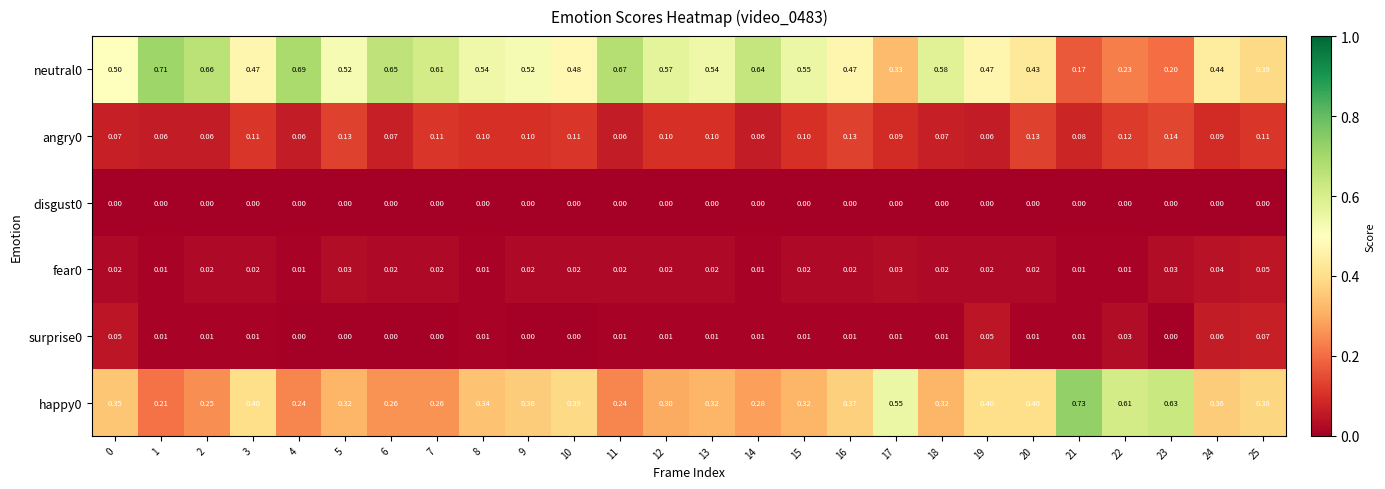

Is the value of fear0 at 12 greater than the value of neutral0 at 18?

No